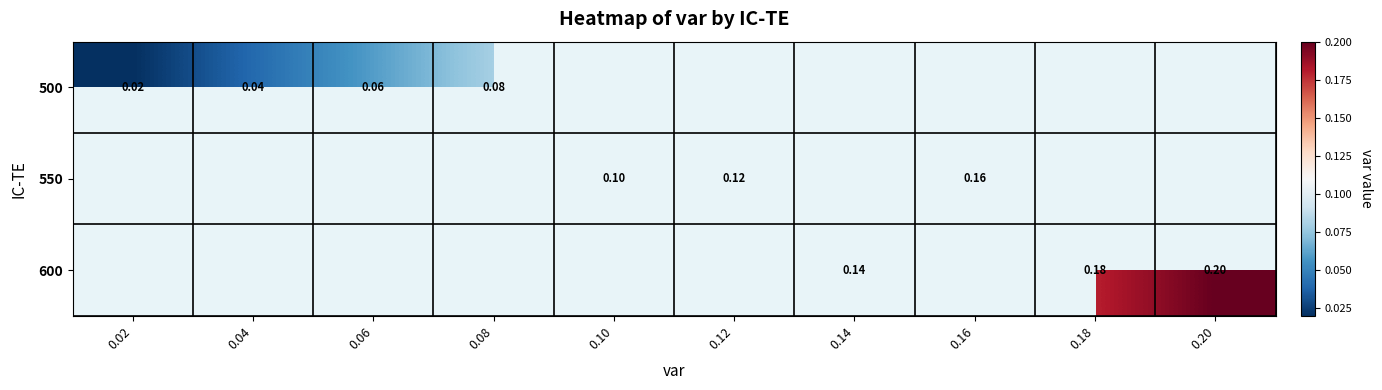

What value does the 550 series have at 0.10?

0.1